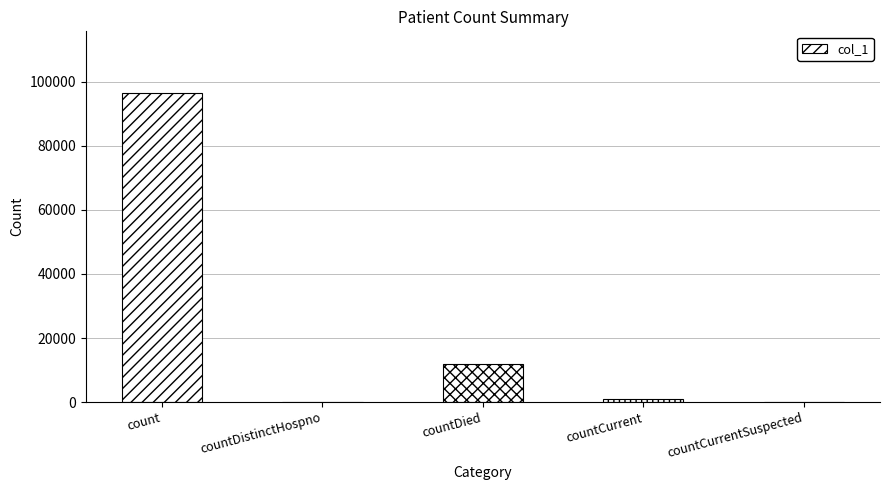

What is the sum of all values?

109394